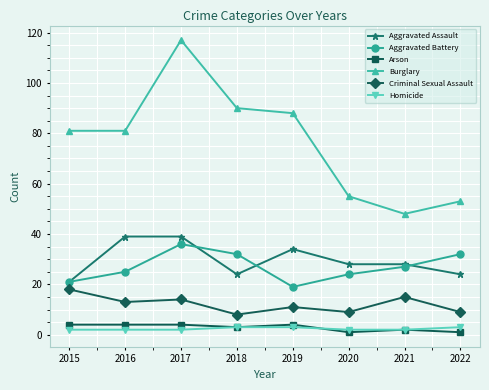

Reading left to right, extract all data points from this chart.

Aggravated Assault: 2015=21	2016=39	2017=39	2018=24	2019=34	2020=28	2021=28	2022=24
Aggravated Battery: 2015=21	2016=25	2017=36	2018=32	2019=19	2020=24	2021=27	2022=32
Arson: 2015=4	2016=4	2017=4	2018=3	2019=4	2020=1	2021=2	2022=1
Burglary: 2015=81	2016=81	2017=117	2018=90	2019=88	2020=55	2021=48	2022=53
Criminal Sexual Assault: 2015=18	2016=13	2017=14	2018=8	2019=11	2020=9	2021=15	2022=9
Homicide: 2015=2	2016=2	2017=2	2018=3	2019=3	2020=2	2021=2	2022=3